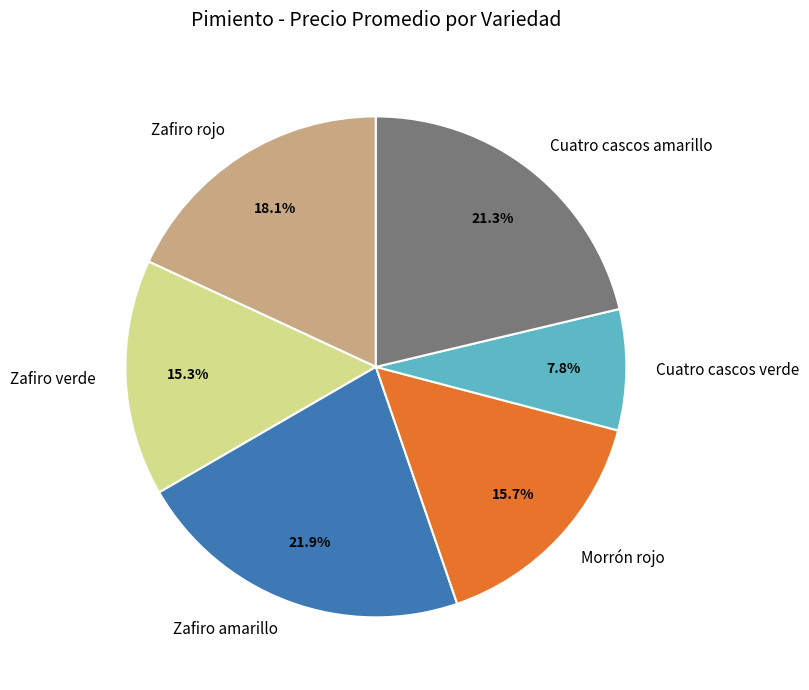

Is it true that Cuatro cascos verde is 1% of the pie?

False